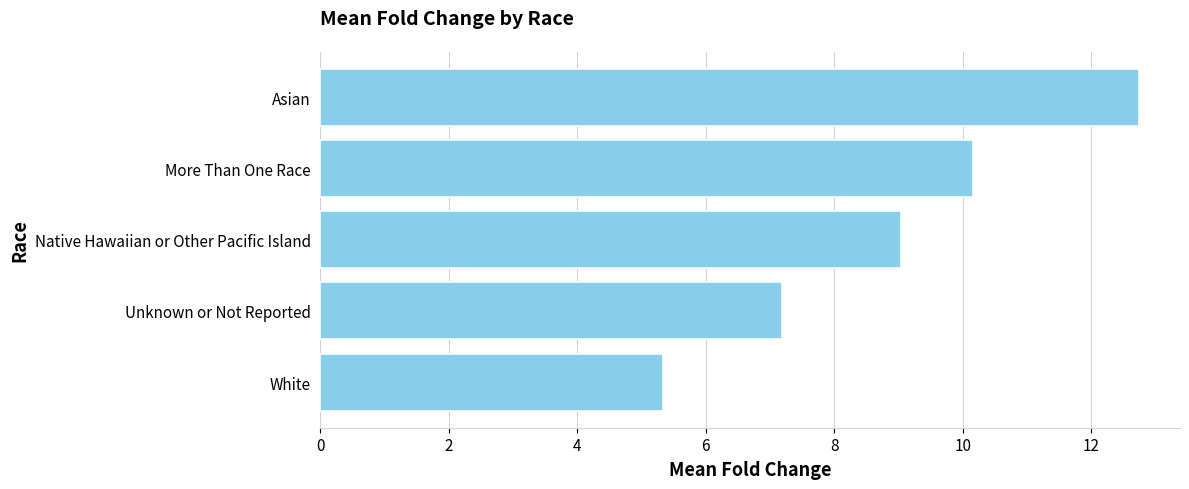

What is the sum of all values?

44.5